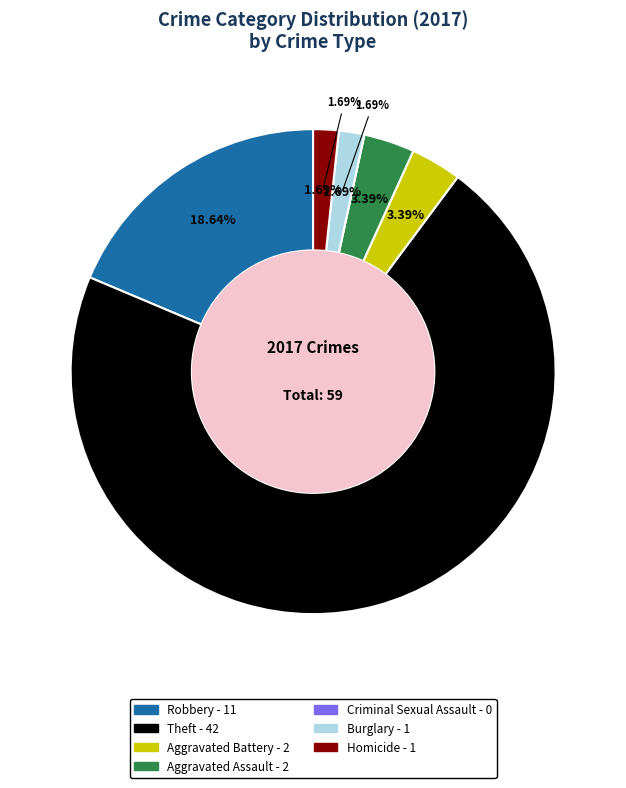

To the nearest percent, what is the difference between the Criminal Sexual Assault and Robbery slice percentages?

19%